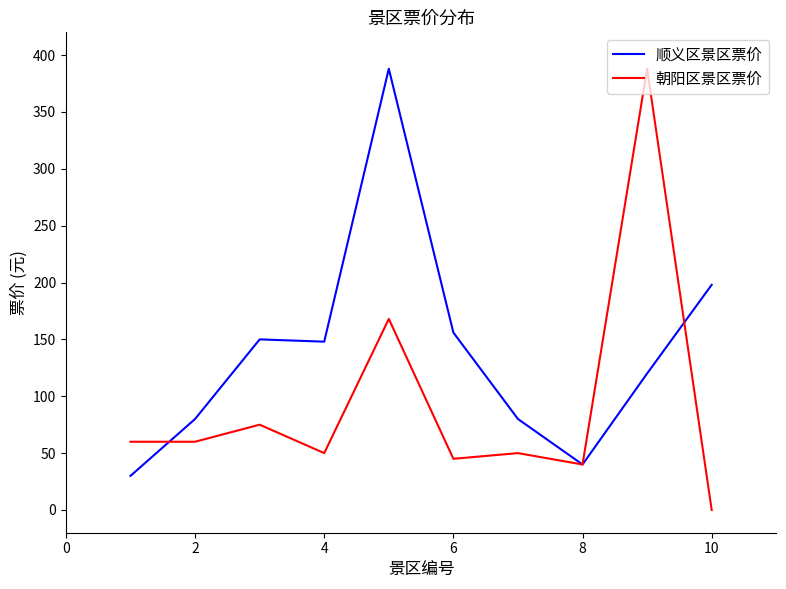

At how many categories does at least one series exceed 349?

2